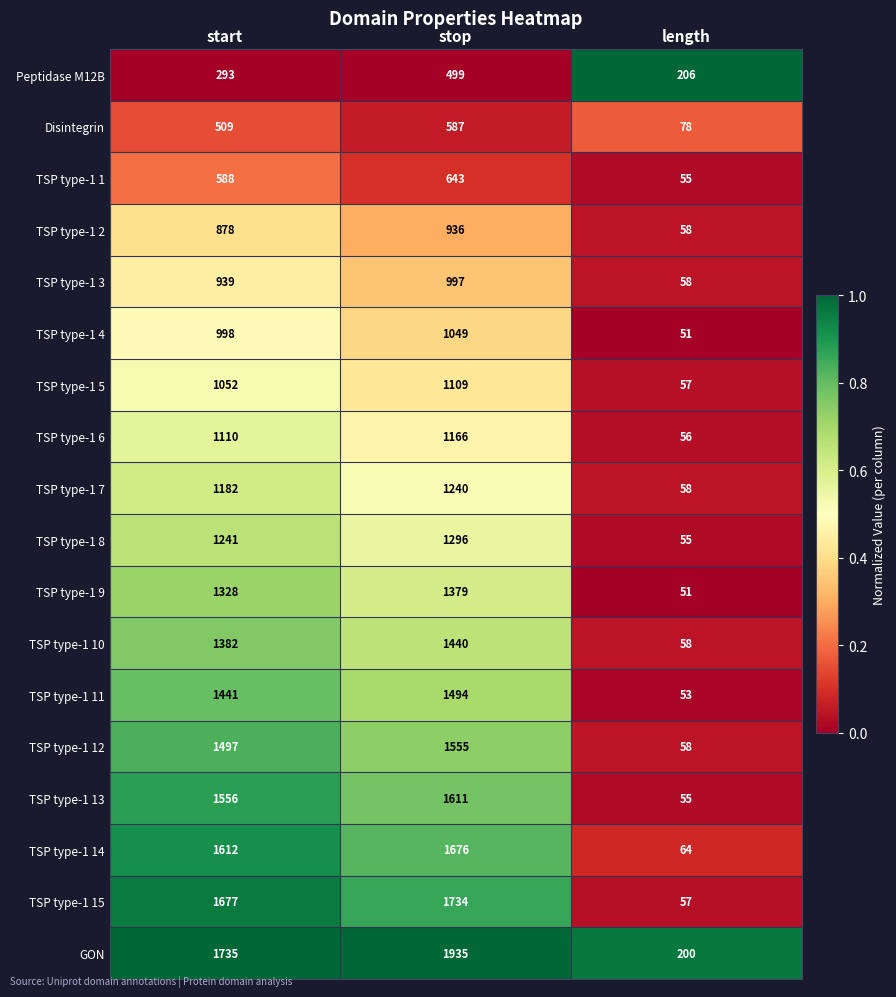

What is the difference between the second highest and minimum values in the TSP type-1 1 series?

533